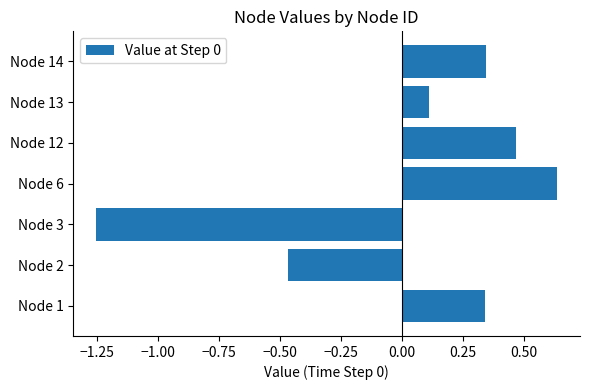

Which category has the highest value across all series?

Node 6